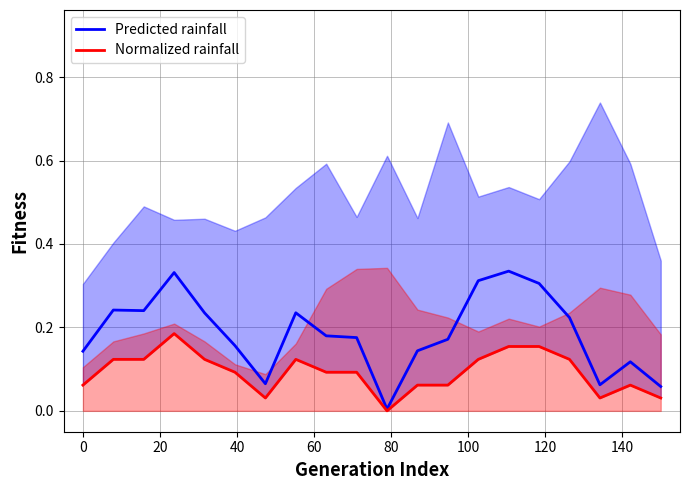

At how many categories does at least one series exceed 0?

20